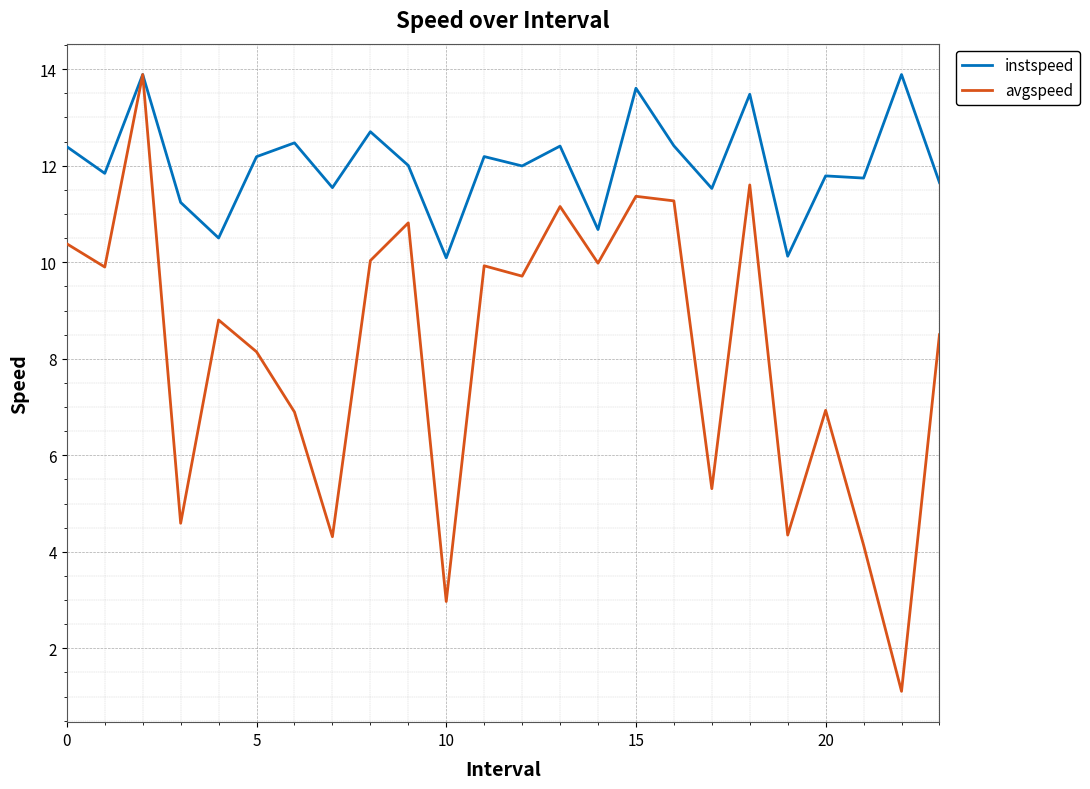

How many interior local valleys does the avgspeed series have?

9